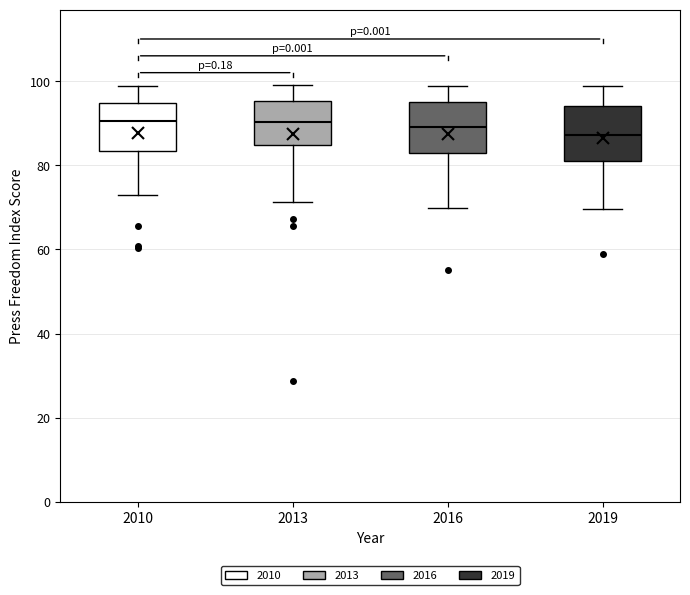

Reading left to right, transcribe this box plot: for each box, give where its median line is, the range the box spans, and where its two whiskers end, as read against the y-axis. The values are not printed on the chart, so give them approximately, as read against the axis.

2010: median 90, box 84 to 94, whiskers 72 to 98
2013: median 90, box 84 to 96, whiskers 72 to 100
2016: median 90, box 82 to 94, whiskers 70 to 98
2019: median 88, box 82 to 94, whiskers 70 to 98